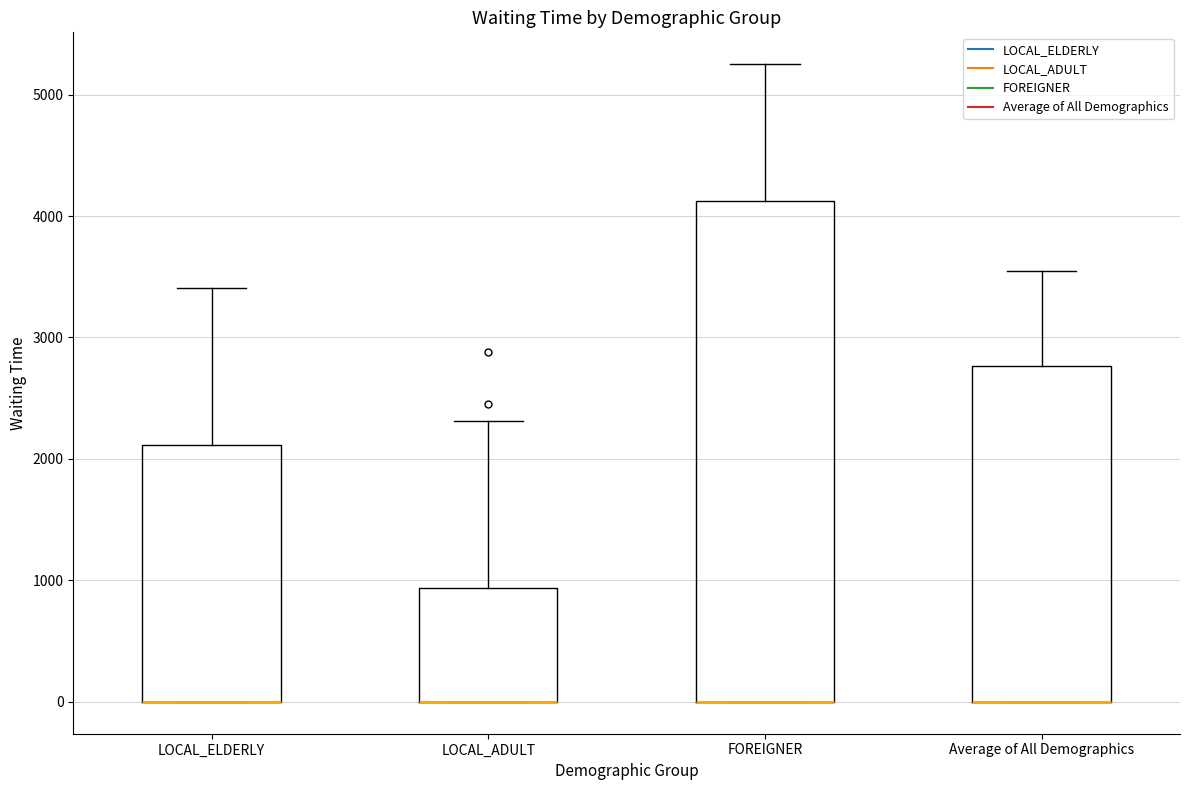

Reading left to right, transcribe this box plot: for each box, give where its median line is, the range the box spans, and where its two whiskers end, as read against the y-axis. The values are not printed on the chart, so give them approximately, as read against the axis.

LOCAL_ELDERLY: median 0 (drawn on the box's lower edge), box 0 to 2100, whiskers 0 to 3400
LOCAL_ADULT: median 0 (drawn on the box's lower edge), box 0 to 900, whiskers 0 to 2300
FOREIGNER: median 0 (drawn on the box's lower edge), box 0 to 4100, whiskers 0 to 5300
Average of All Demographics: median 0 (drawn on the box's lower edge), box 0 to 2800, whiskers 0 to 3500